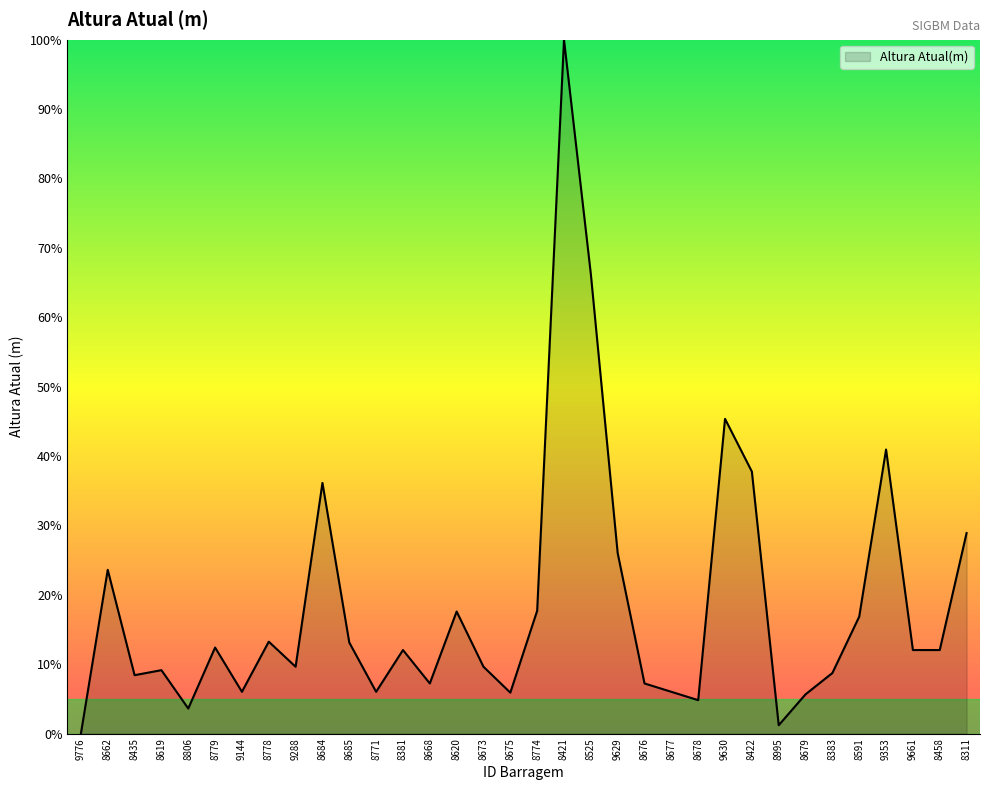

What is the difference between the maximum and minimum values?

100.0